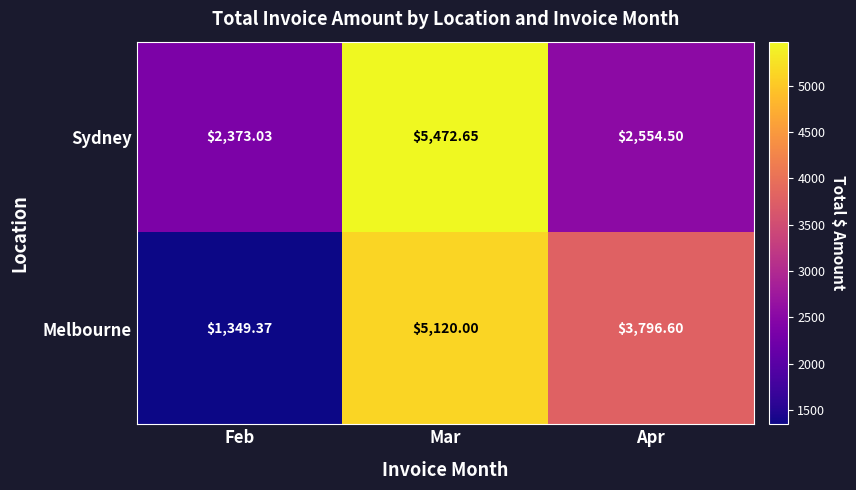

At how many categories does at least one series exceed 5205?

1